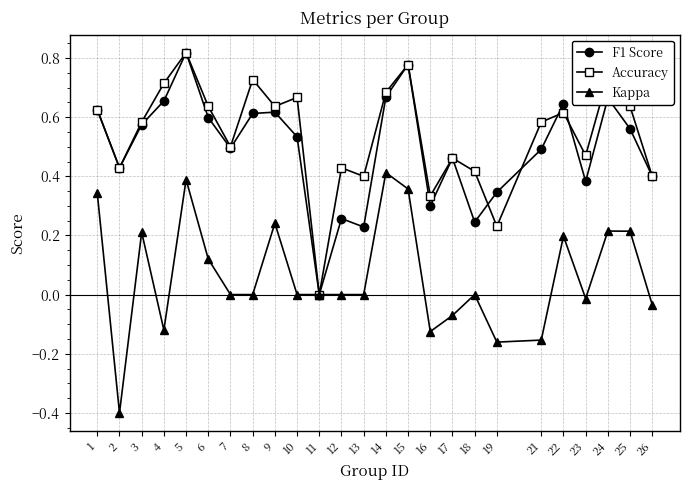

True or false: F1 Score has a value of 1.3 at 15.

False